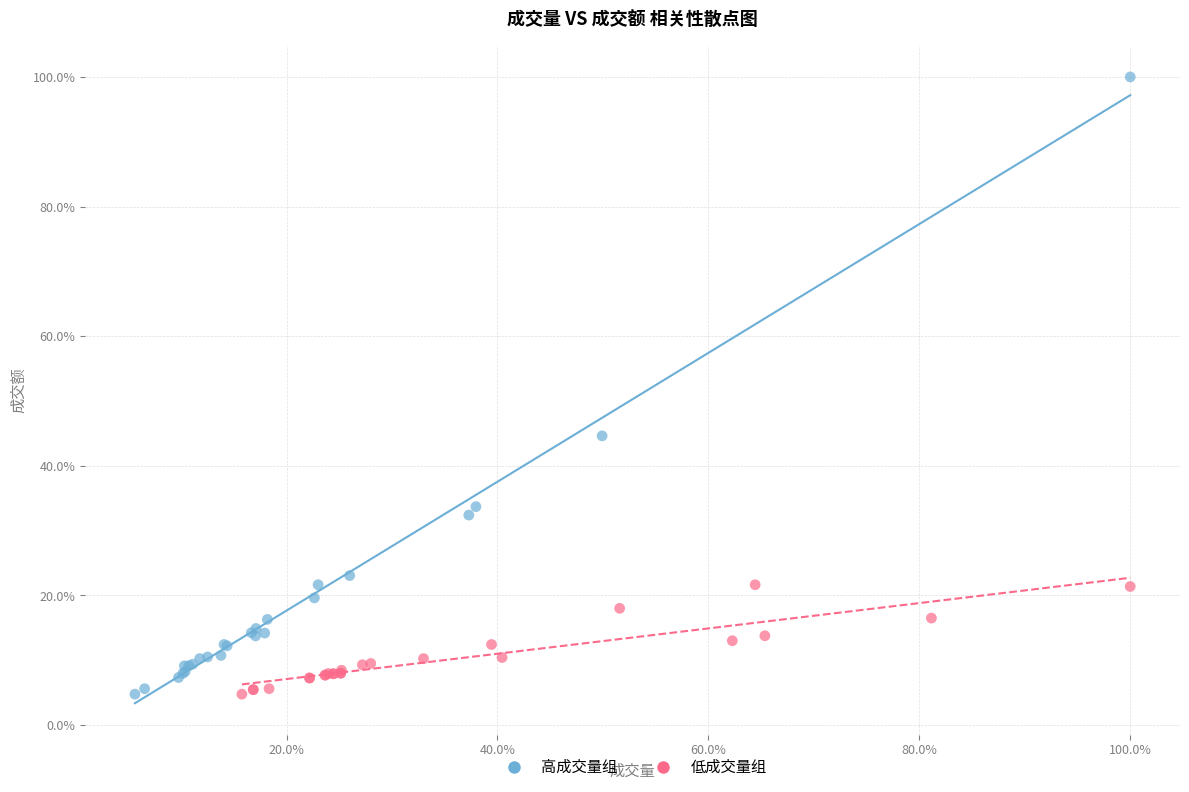

Which series reaches the maximum Y coordinate?

高成交量组